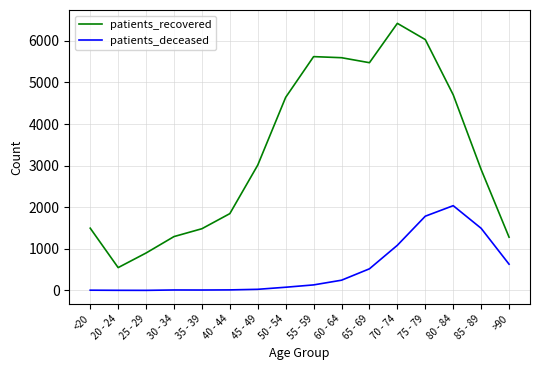

What is the sum of all patients_recovered values?

53269